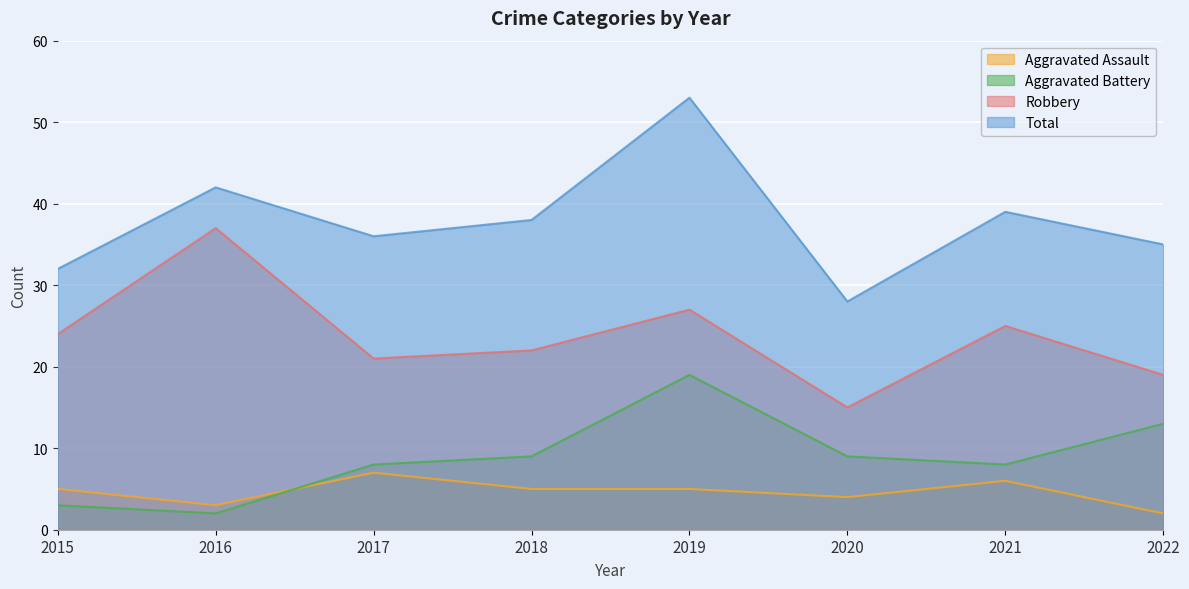

True or false: Robbery and Aggravated Battery cross at least once.

False